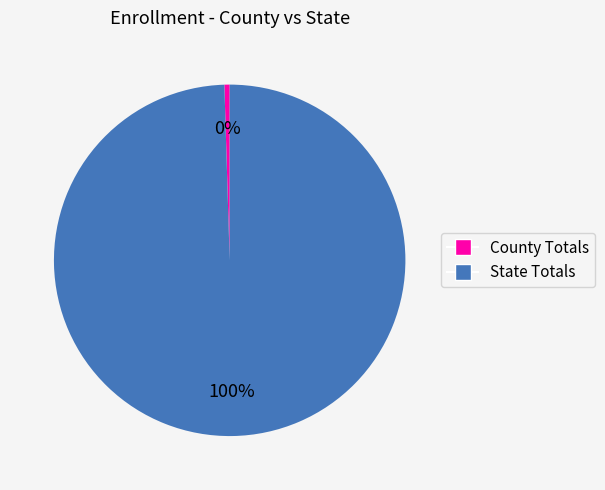

Which has a higher value, State Totals or County Totals?

State Totals